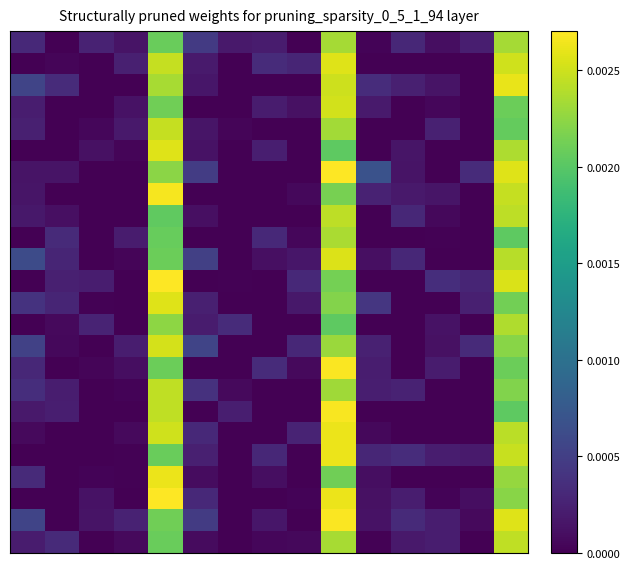

Which label corresponds to the largest value in the chart?

9